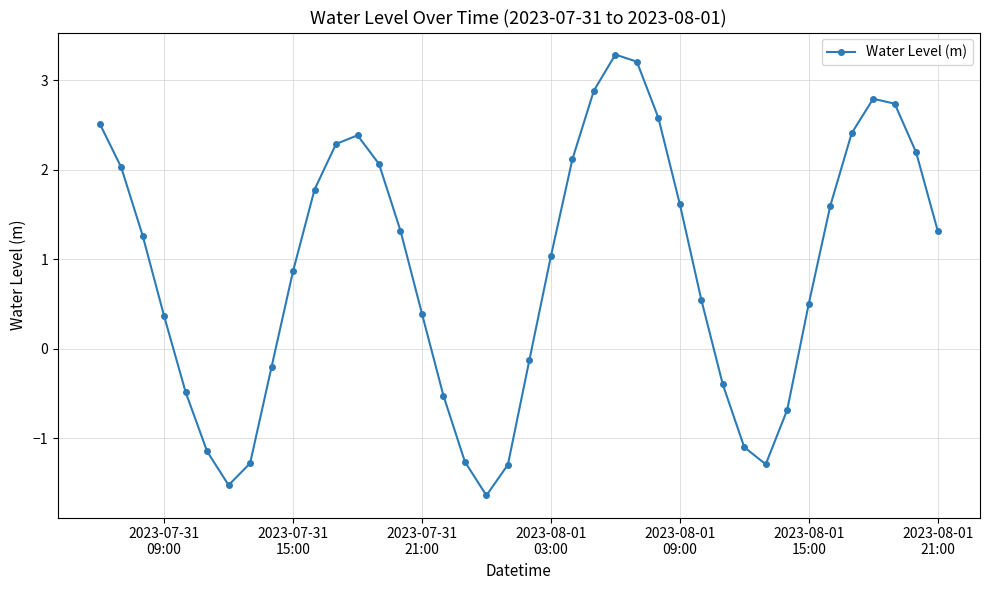

Count the number of data series in this chart.

1